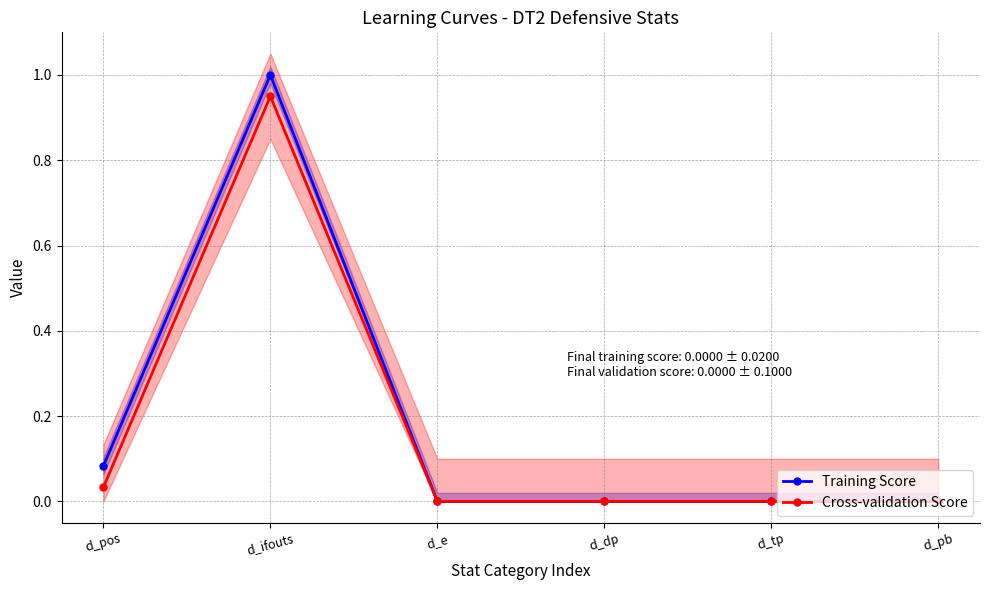

True or false: Training Score has more than 0 interior local peaks.

True